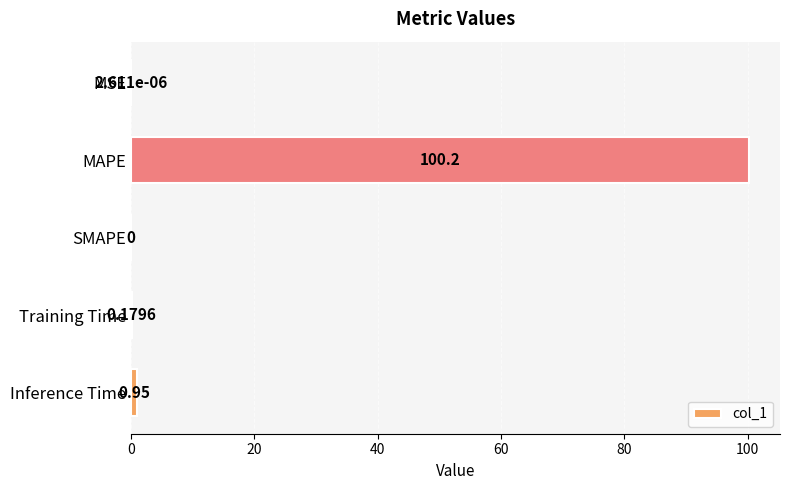

At which category does the chart reach its peak across all series?

MAPE